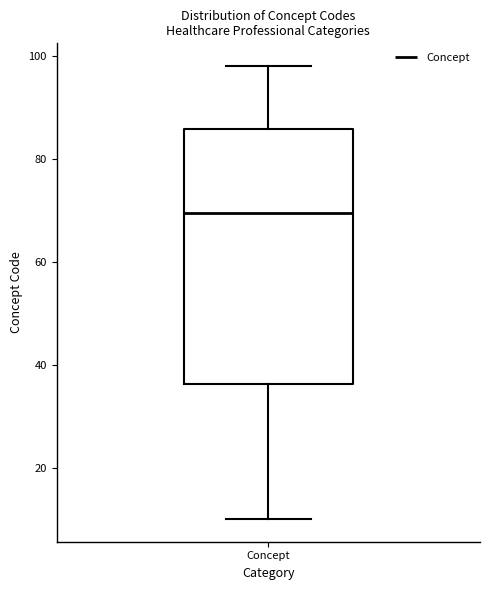

Where does the median line of the box for Concept sit on the y-axis? The values are not printed on the chart, so give them approximately, as read against the axis.

70